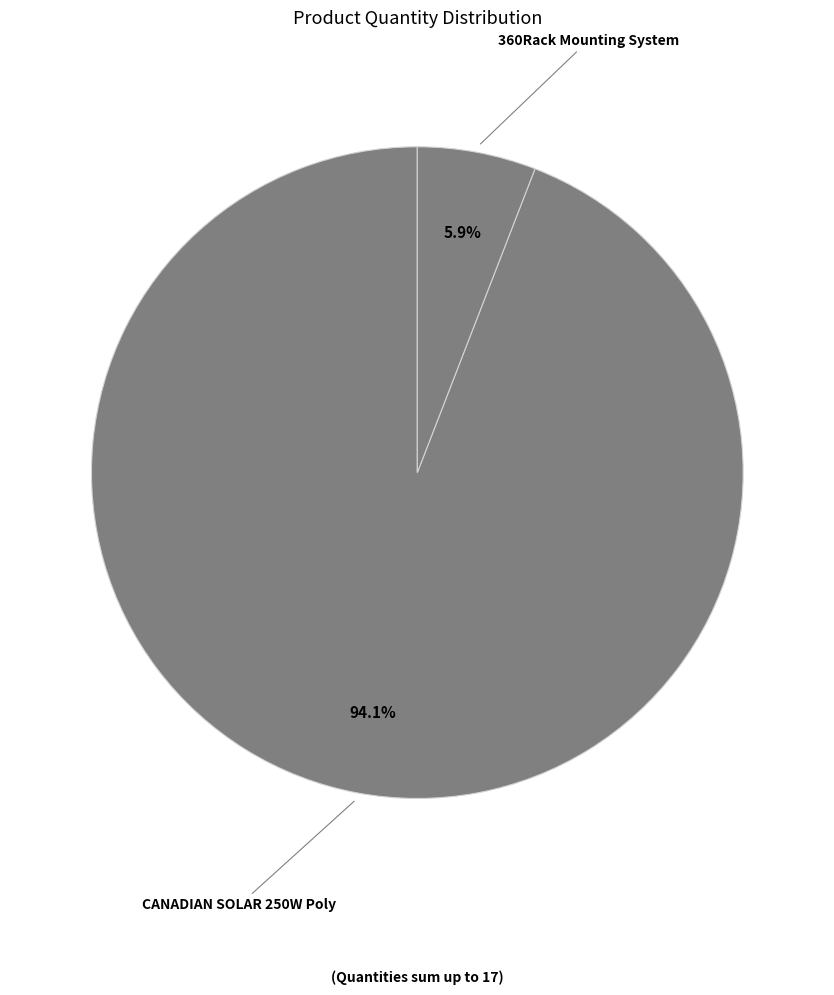

How many slices are in this pie chart?

2